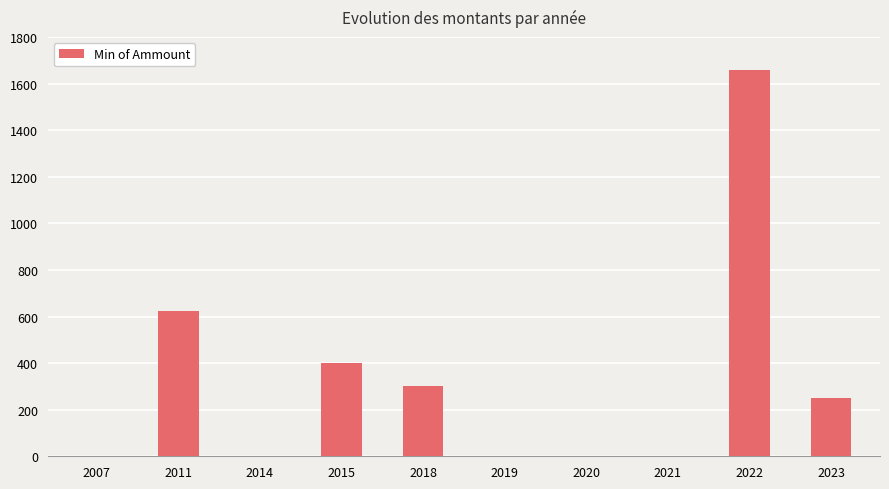

What is the maximum value shown in the chart?

1658